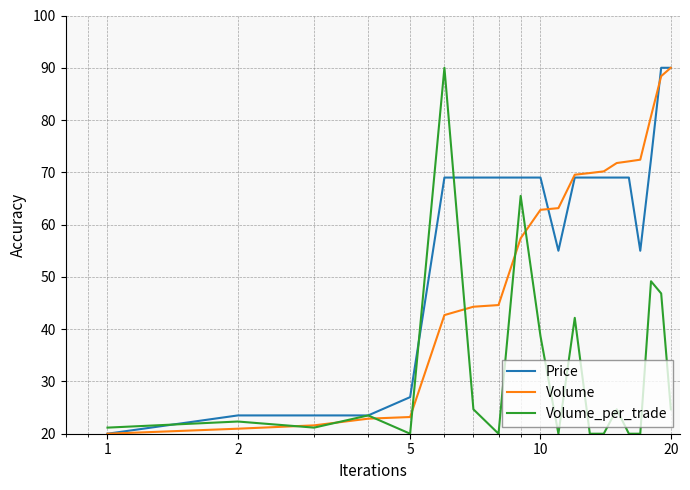

What are all the series names shown in the legend?

Price, Volume, Volume_per_trade